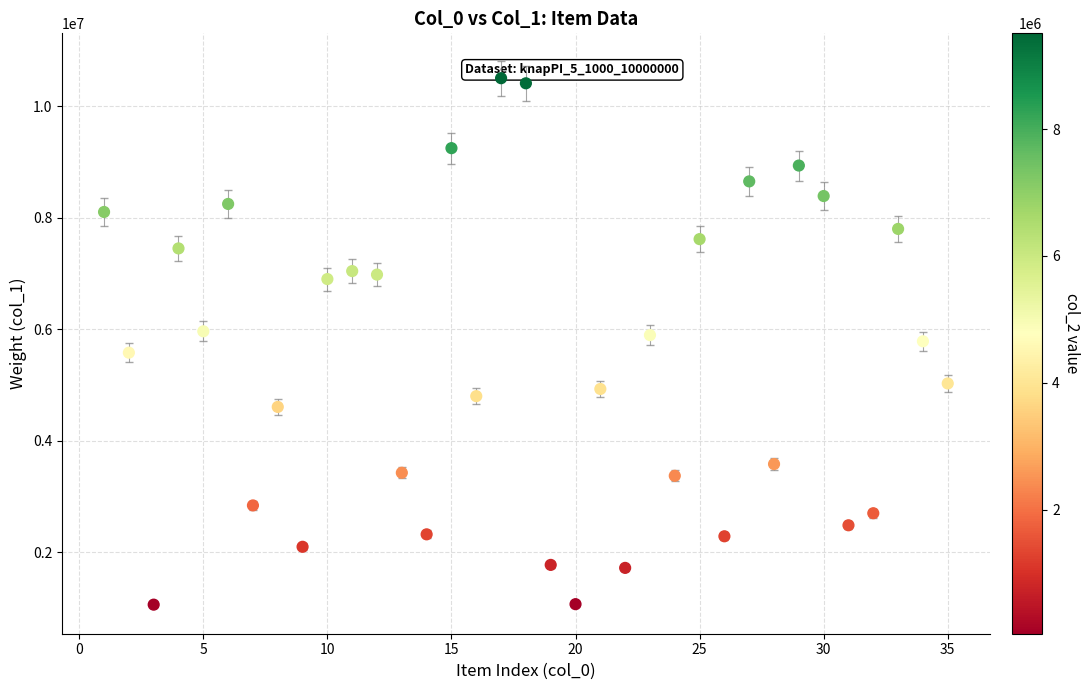

What is the range of X values (max minus min)?

34